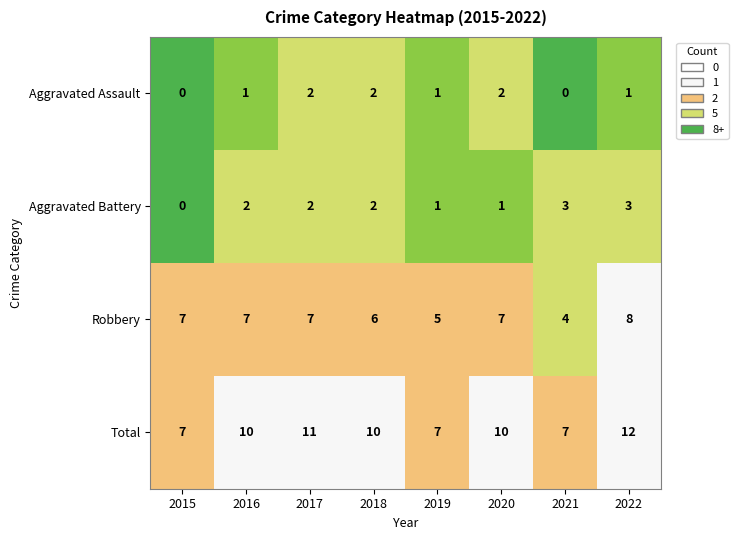

Count the Aggravated Battery values in the range 1 to 3.

7